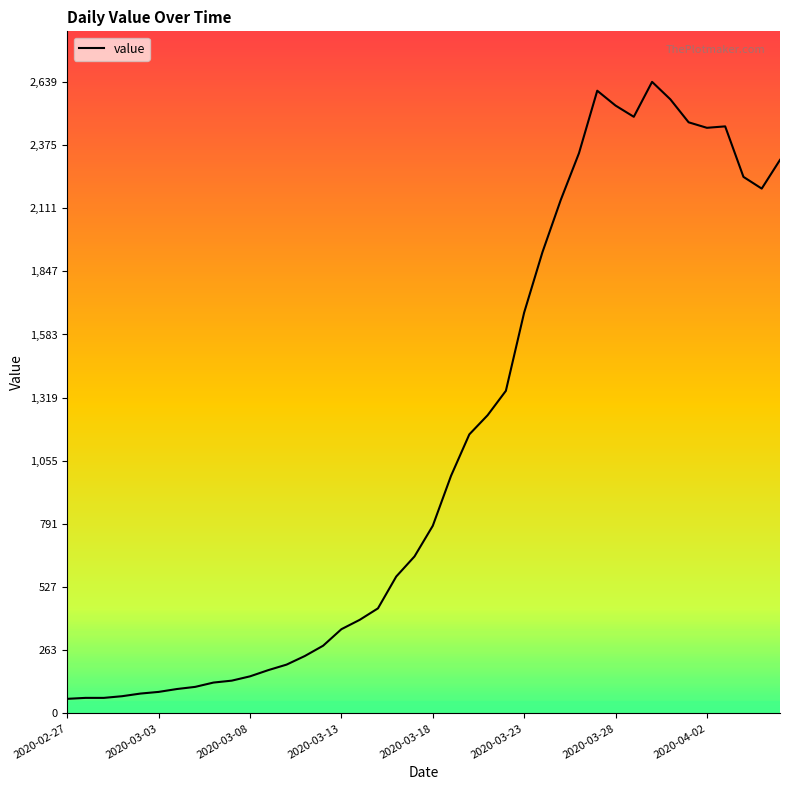

What is the maximum value shown in the chart?

2639